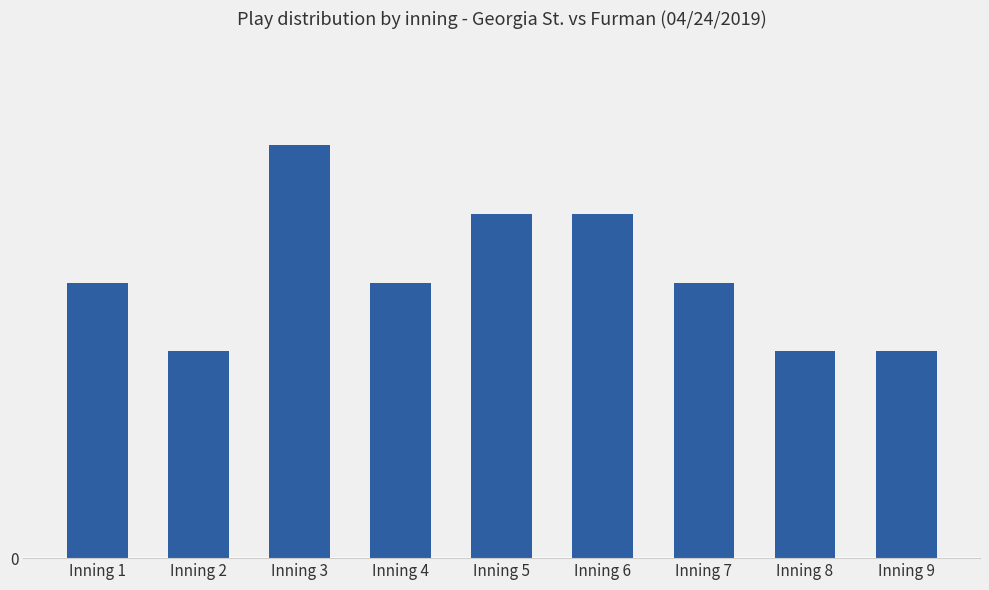

What is the difference between the maximum and second lowest values?

3